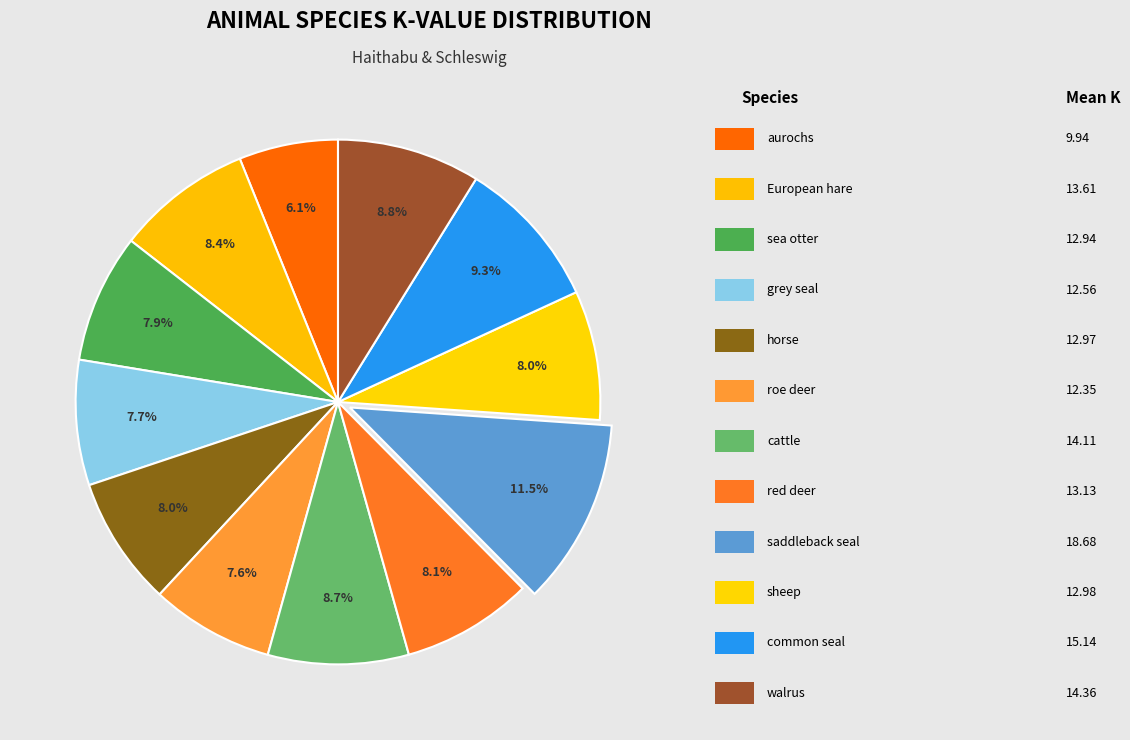

To the nearest percent, what is the average slice percentage?

8%